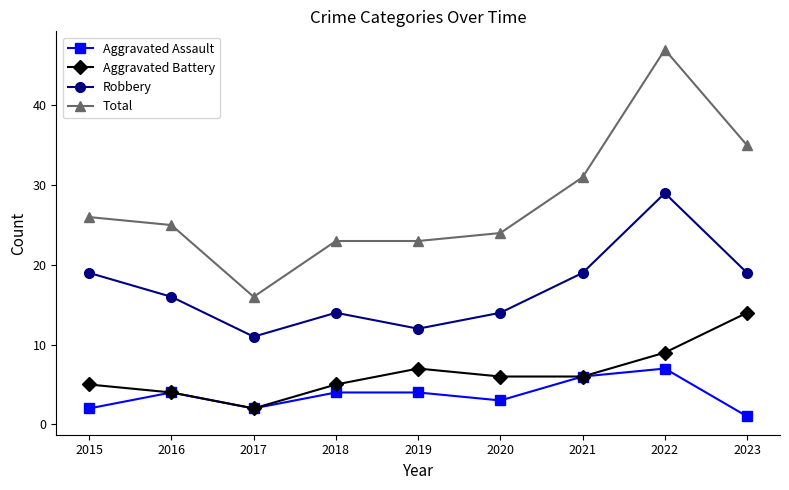

How many data points in Aggravated Assault are less than 4?

4